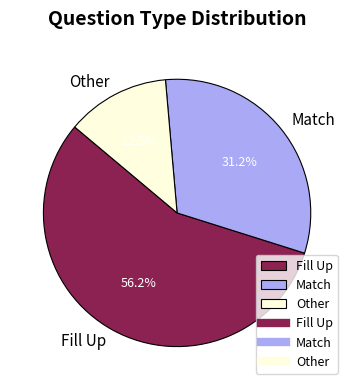

Count the number of slices in the pie.

3